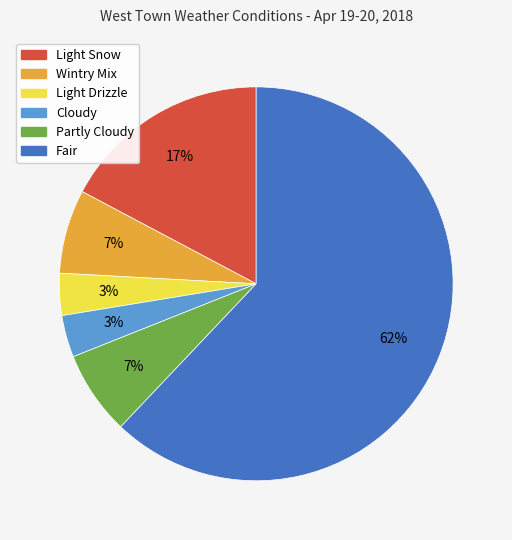

Which slice is the largest?

Fair